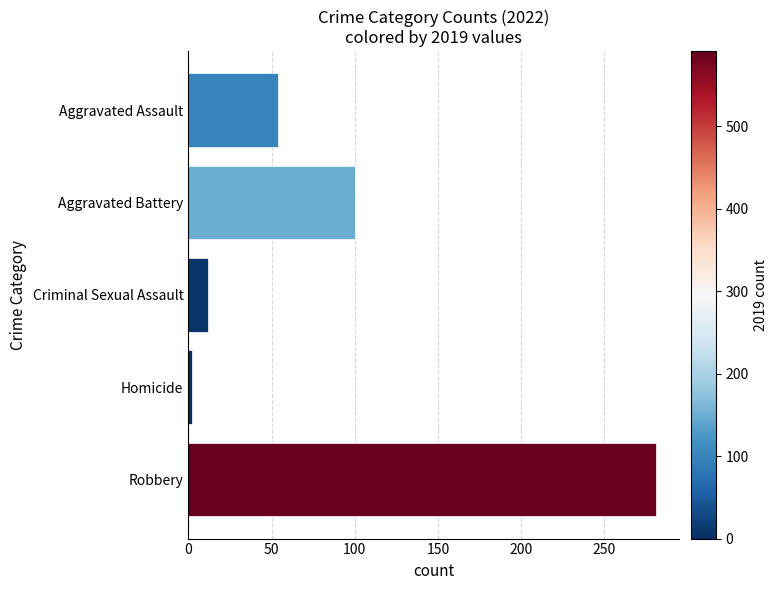

Does the chart contain stacked bars?

No